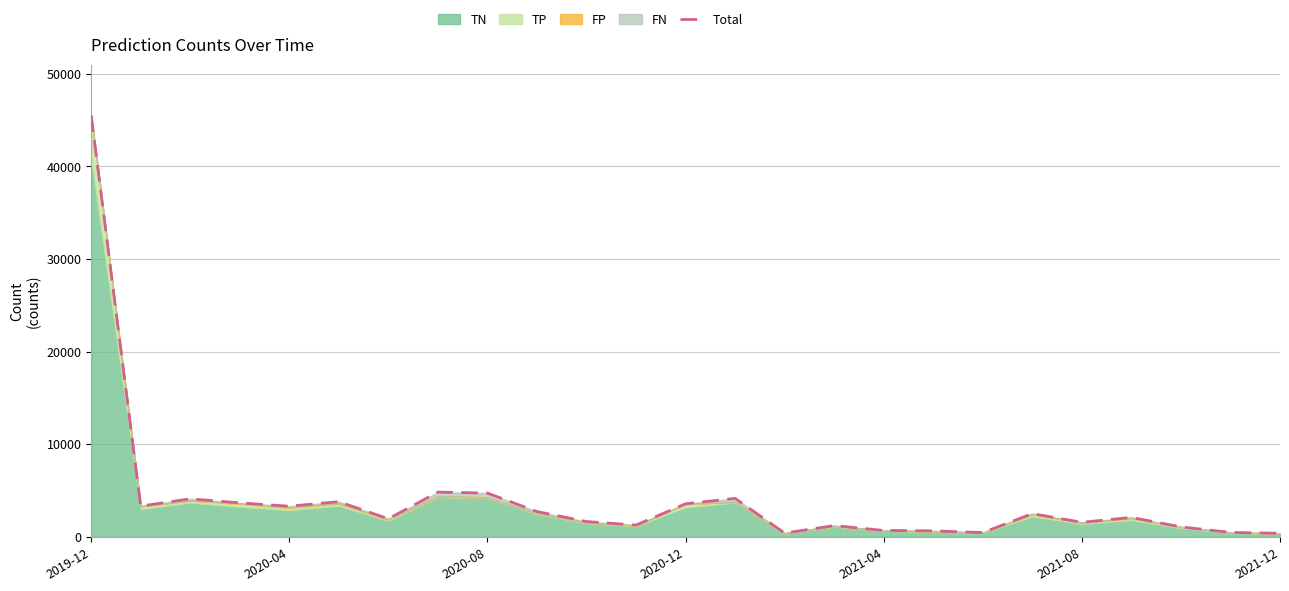

At which label does the data first exceed 2095?

2019-12